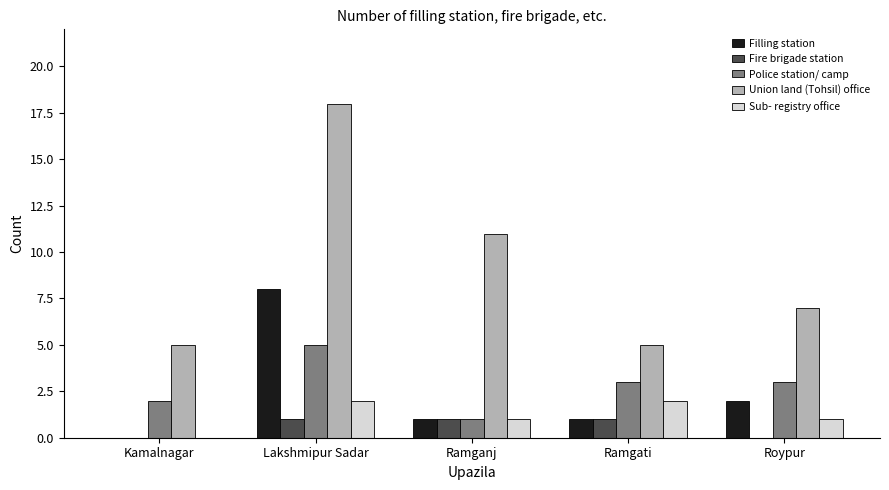

True or false: Sub- registry office has a value of 1 at Roypur.

True